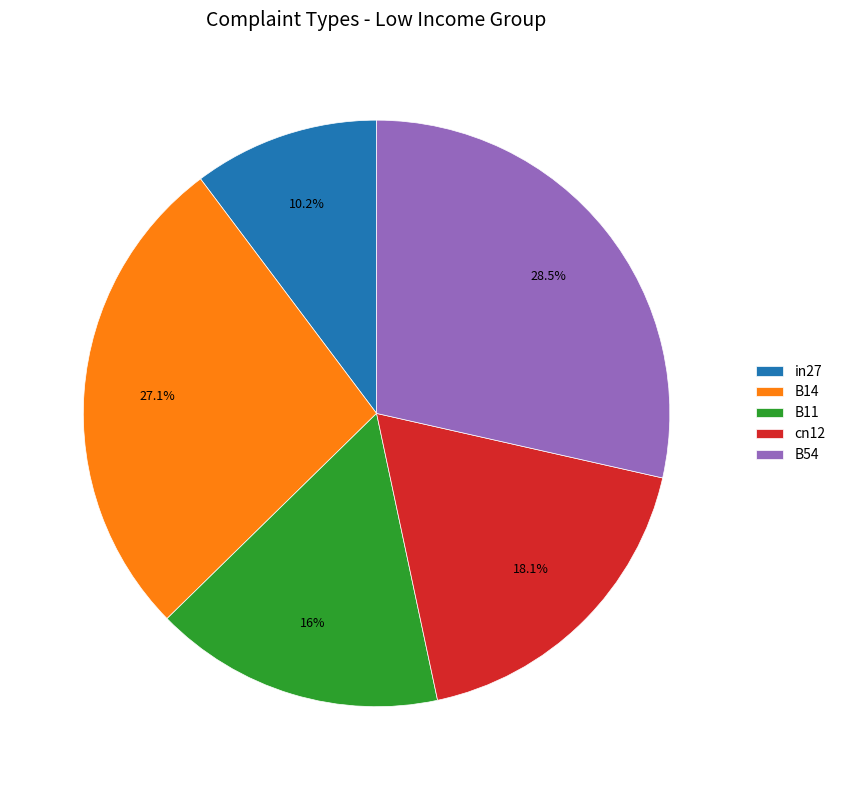

To the nearest percent, what is the average slice percentage?

20%